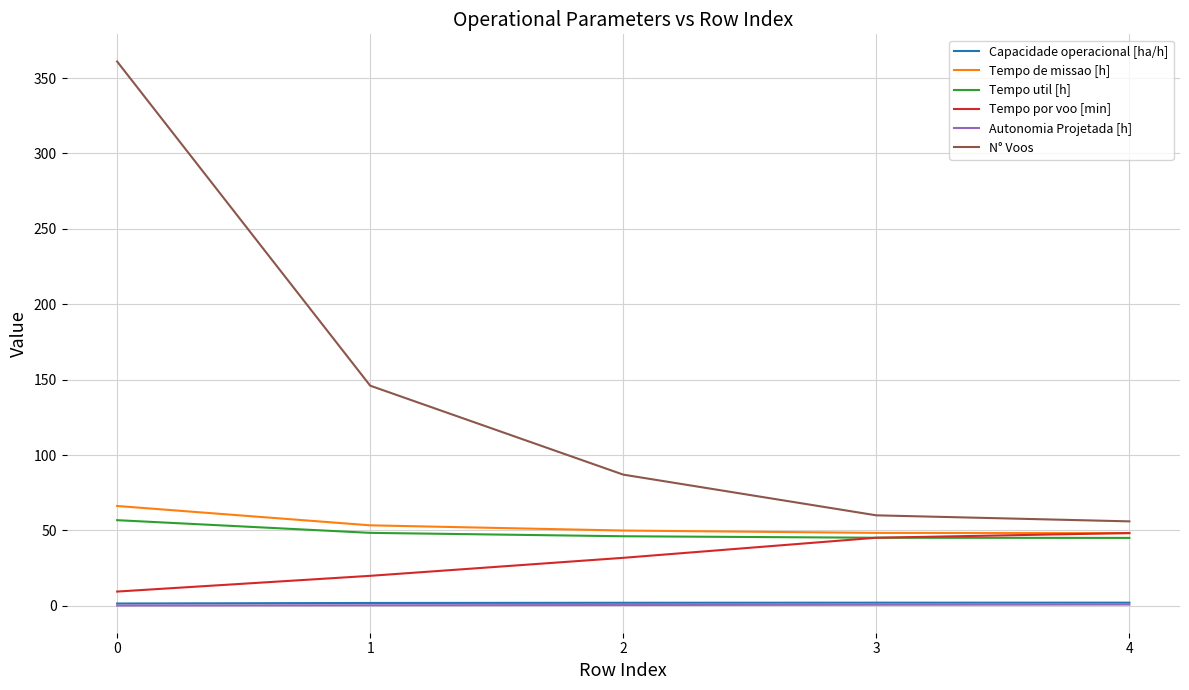

Rank the categories by N° Voos value from lowest to highest.

4, 3, 2, 1, 0